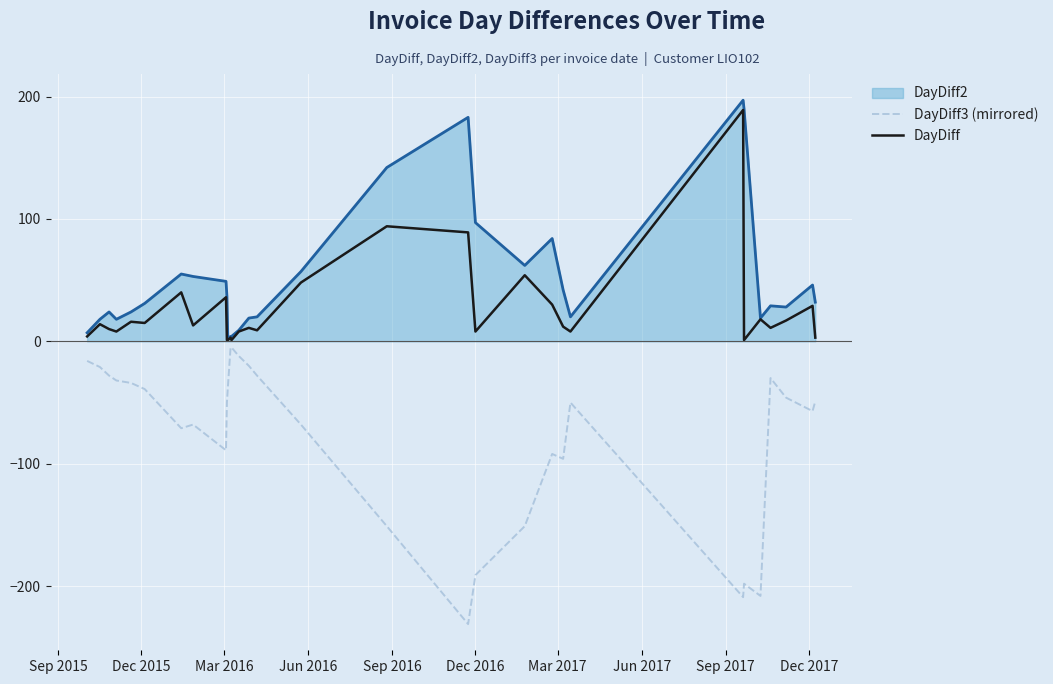

Which series has the largest total across all categories?

DayDiff2